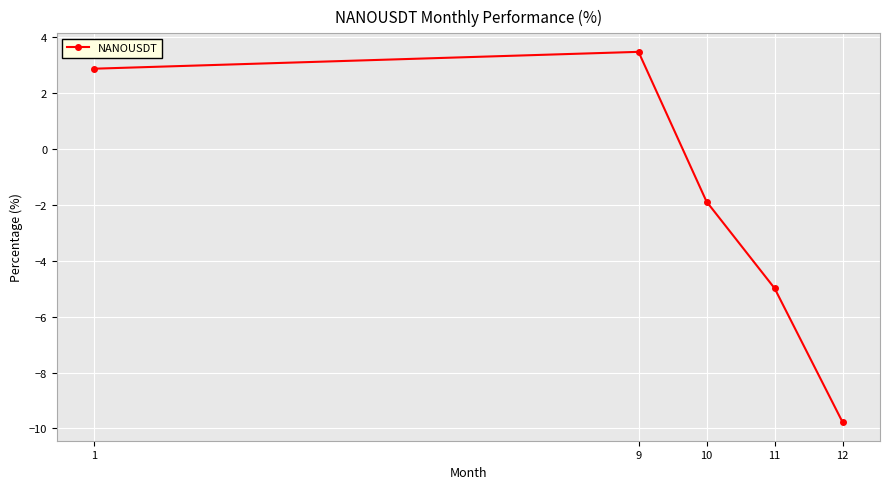

What is the smallest value displayed?

-9.8